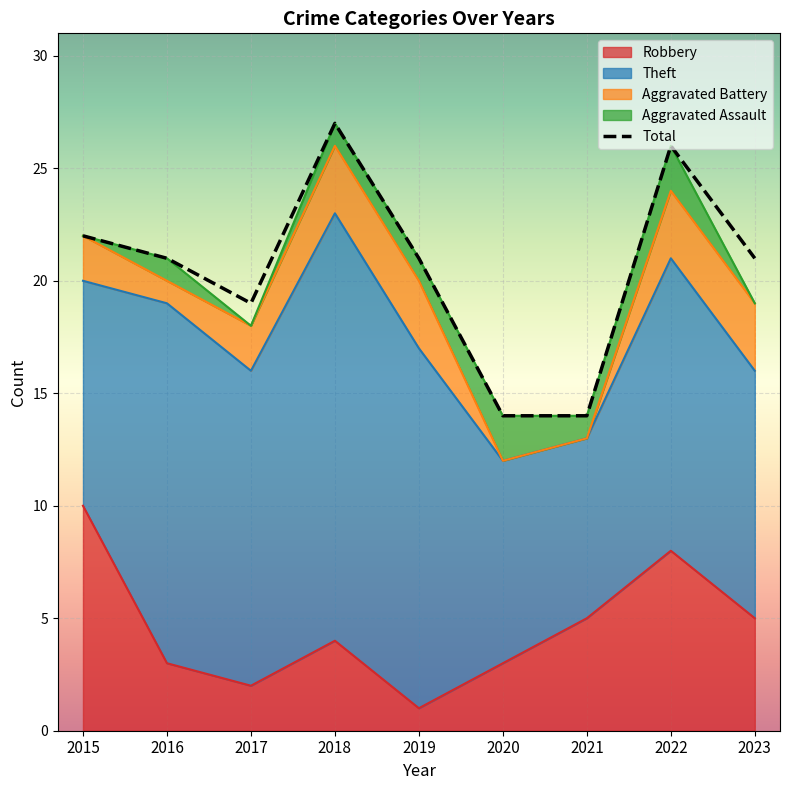

Which category has the highest value across all series?

2018